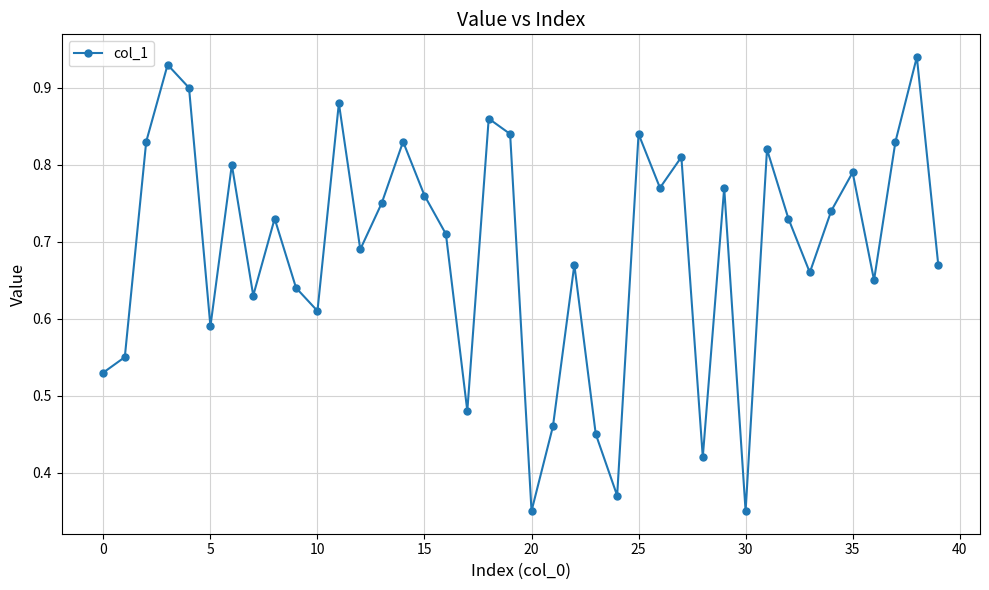

How many interior local valleys (lower than both neighbors) does the data have?

12